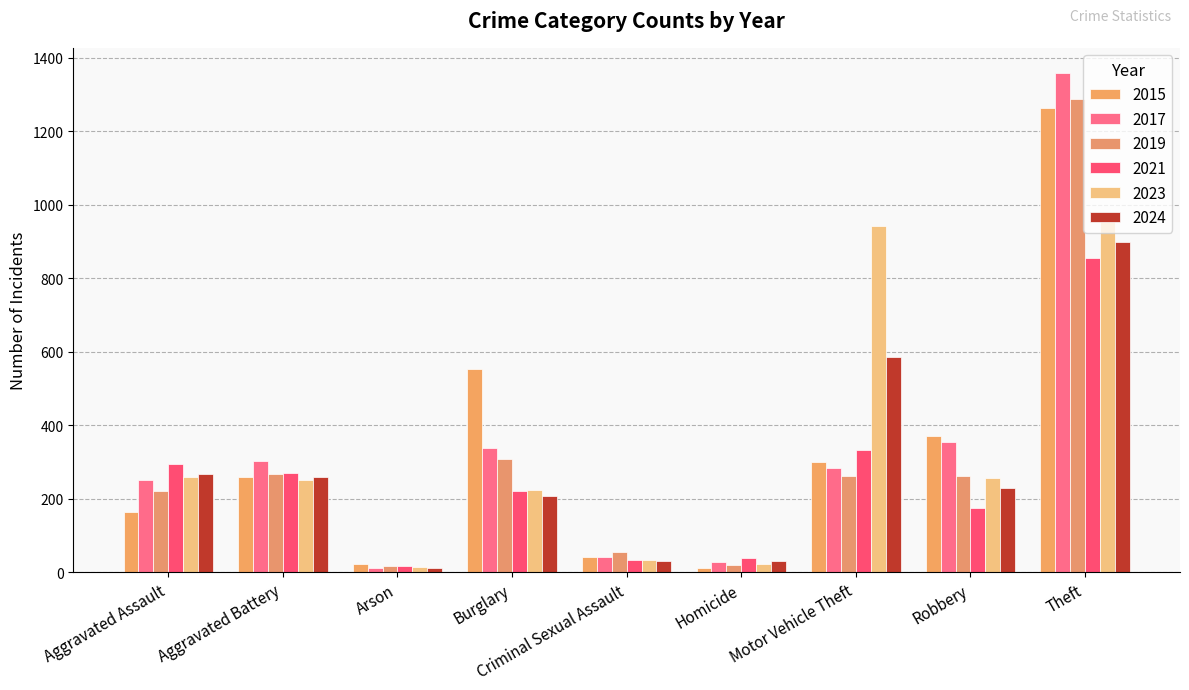

What position from the right is Aggravated Assault?

9